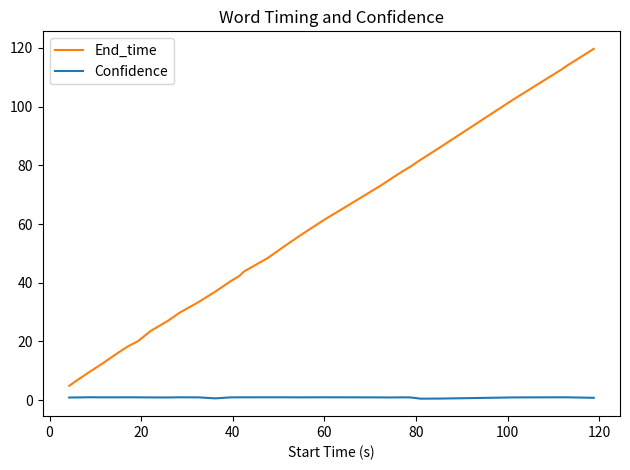

What is the difference between the maximum and second lowest values in the End_time series?

112.5